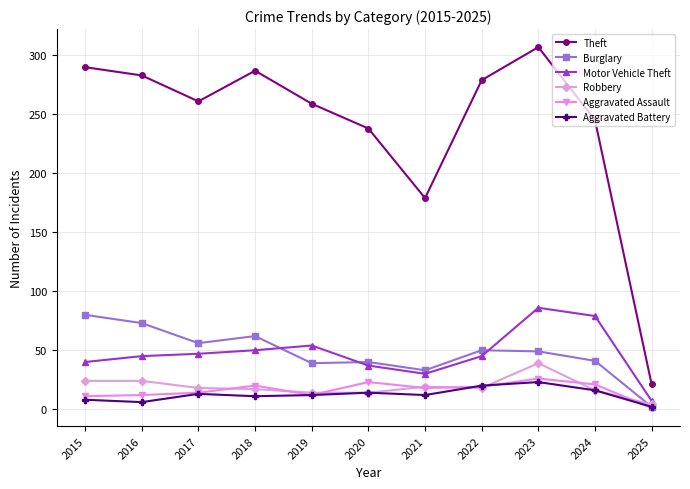

Does the chart have visible grid lines?

Yes